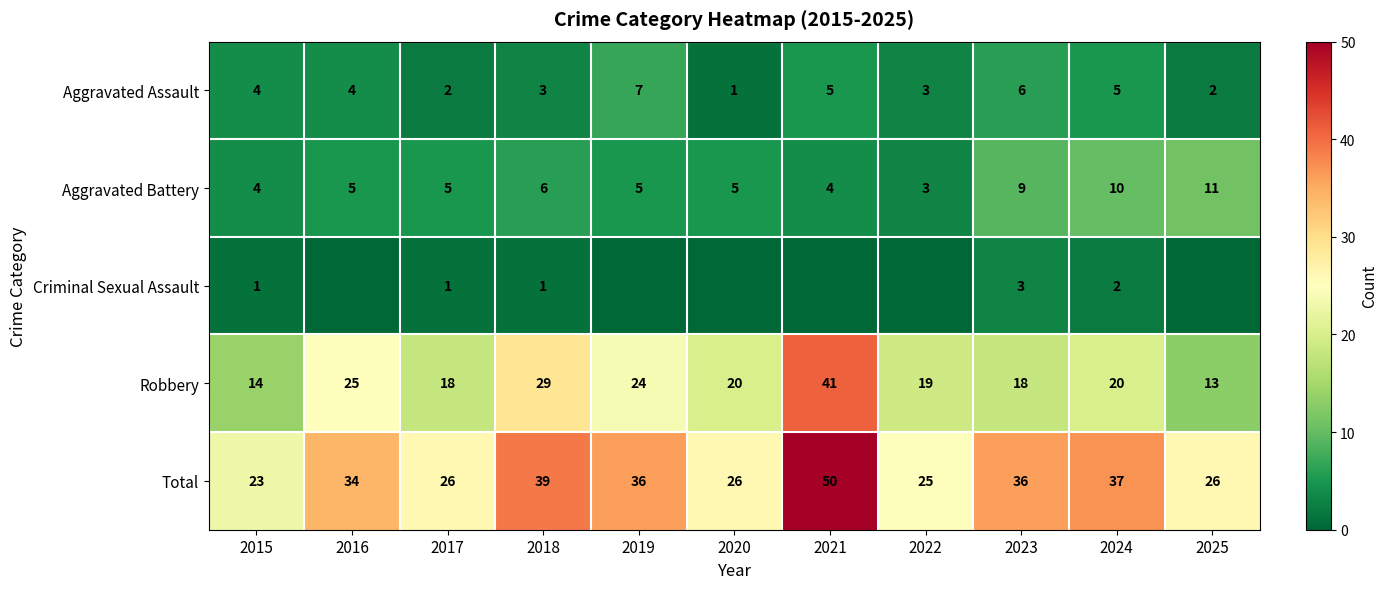

Where does the Robbery series first go above 20?

2016